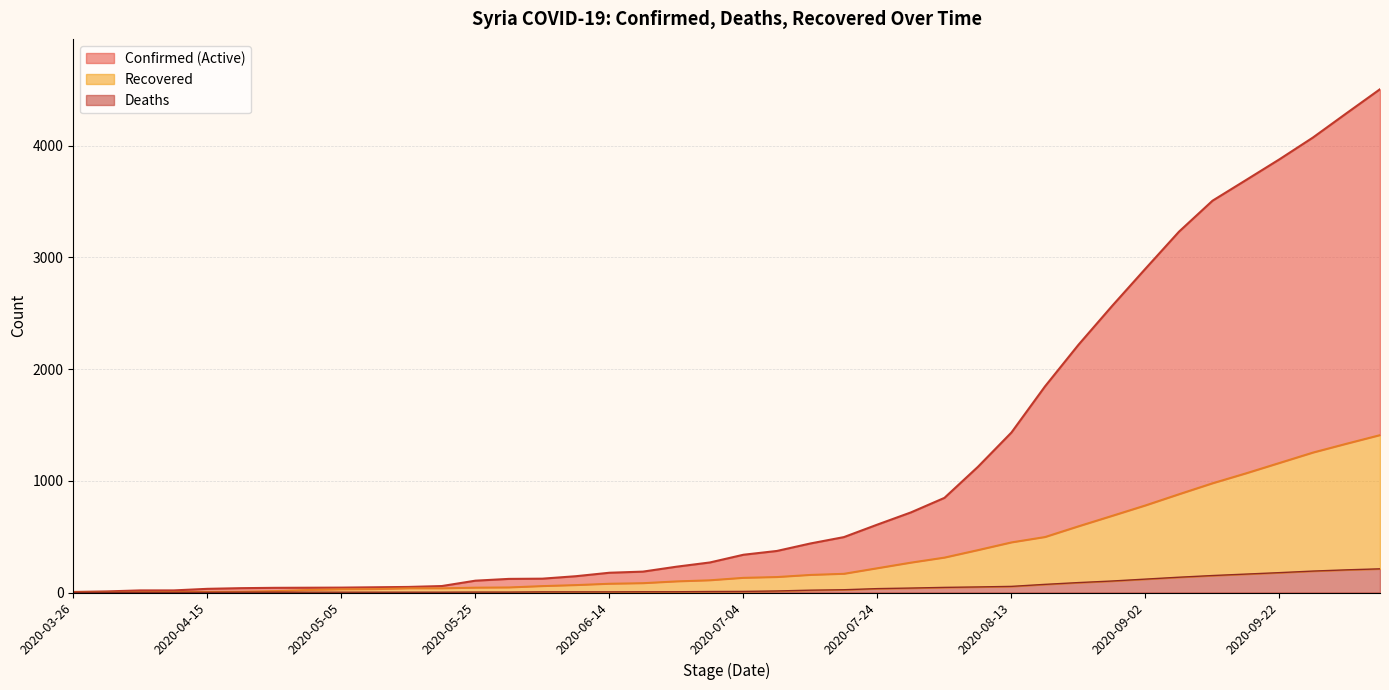

The value of Confirmed at 2020-08-18 is 1844. True or false?

True